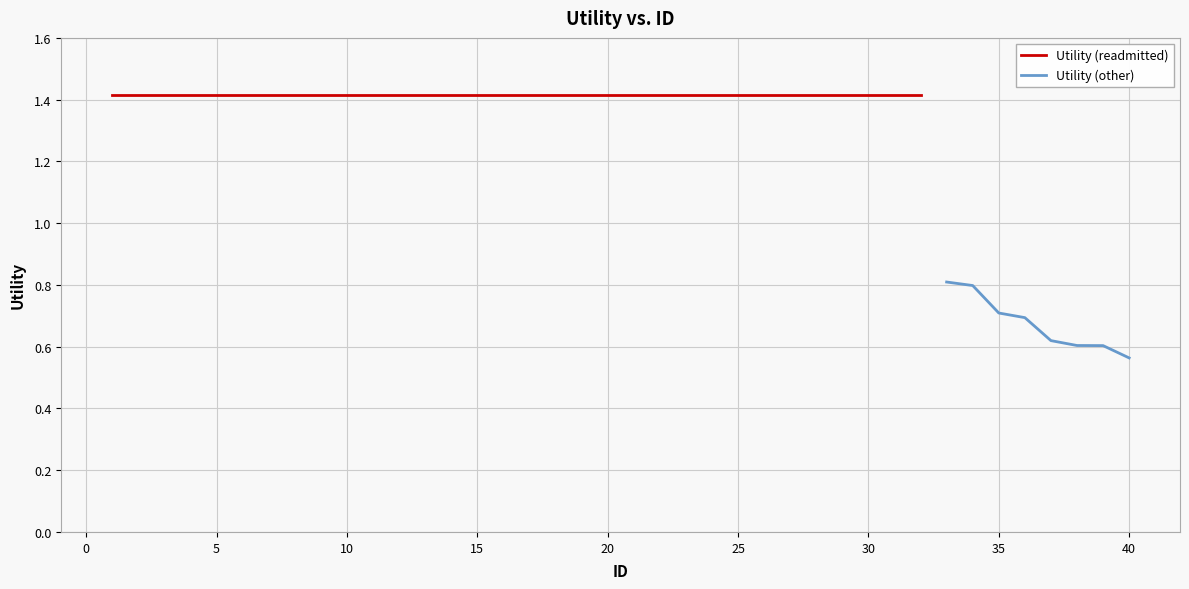

At which label is Utility (other) closest to 0?

40